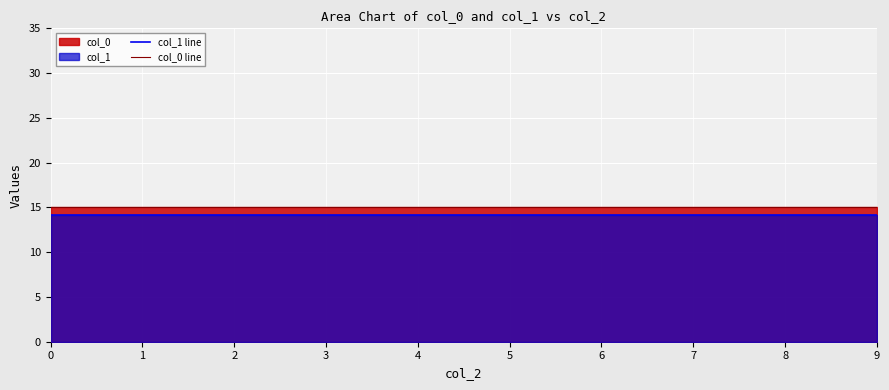

What is the value of the col_0 line point at the 1st from the left?

15.0